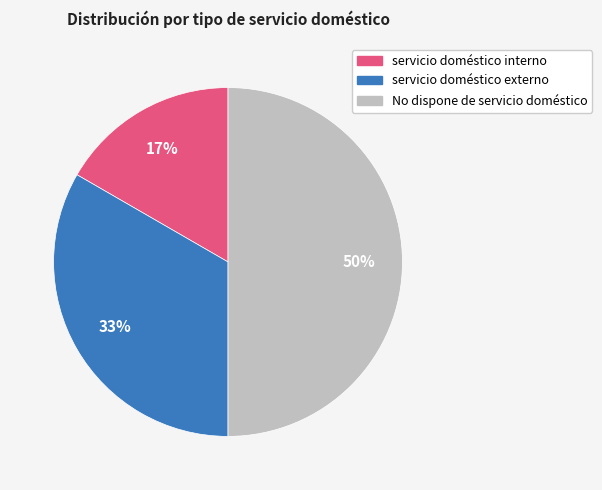

Do No dispone de servicio doméstico and servicio doméstico interno together represent more than half of the pie?

Yes